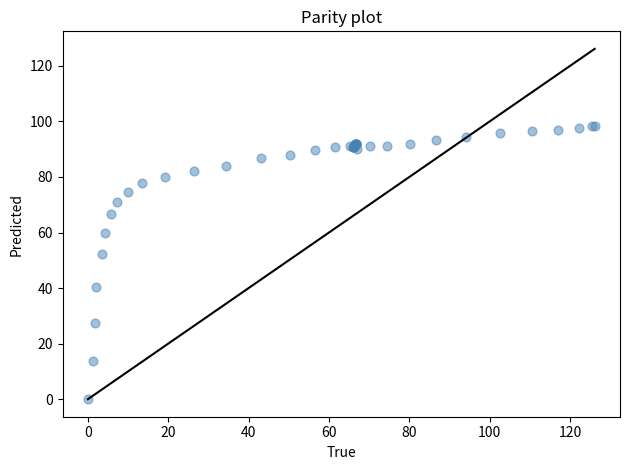

What Y value in the scatter plot is closest to 49?

52.4